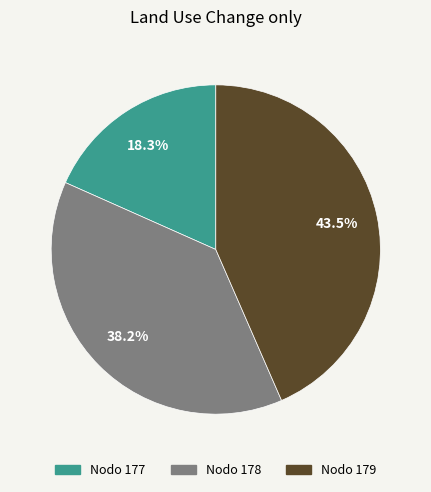

Is there any slice that represents more than half of the pie?

No